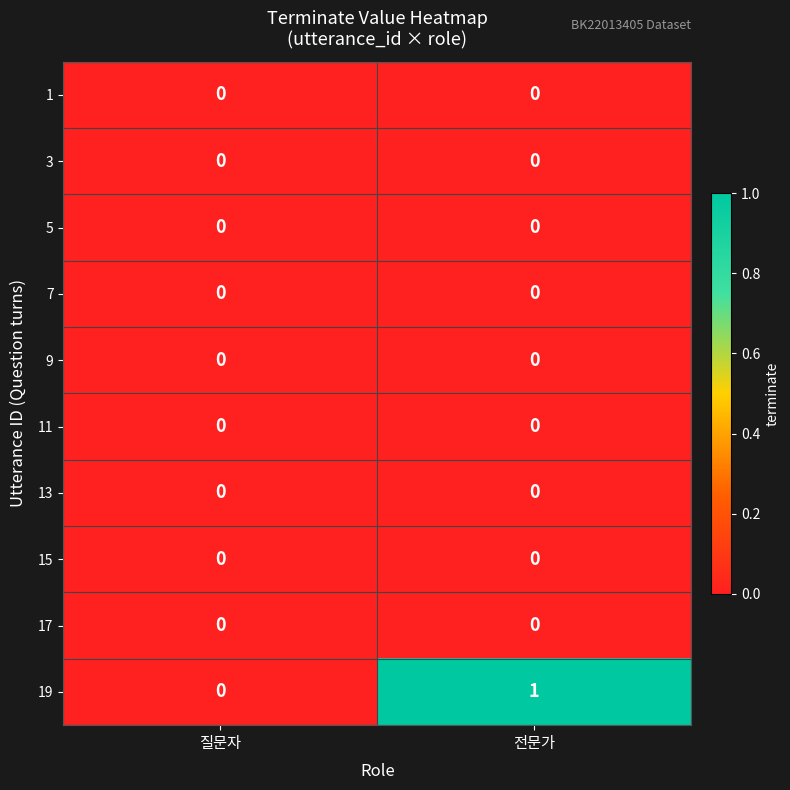

Which series has the largest range (max minus min)?

19